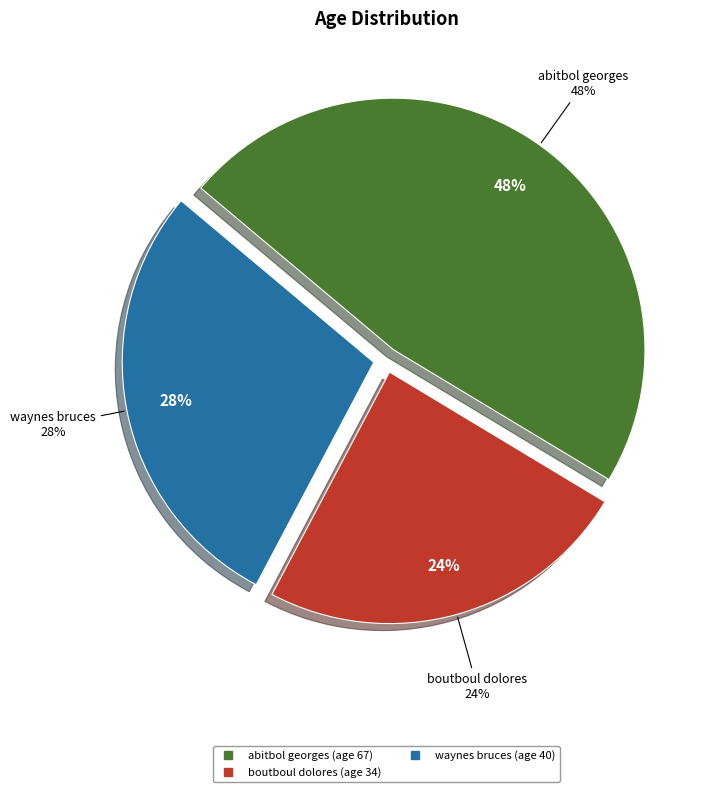

Count the number of slices in the pie.

3